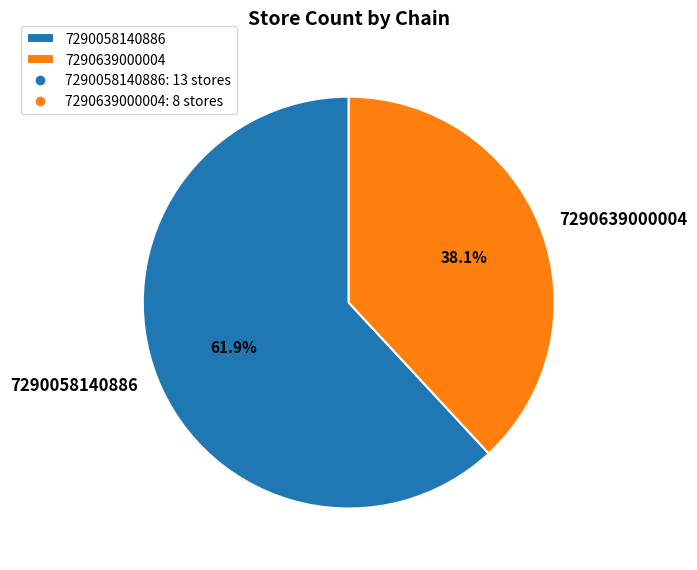

To the nearest percent, what is the difference between the 7290639000004 and 7290058140886 slice percentages?

24%